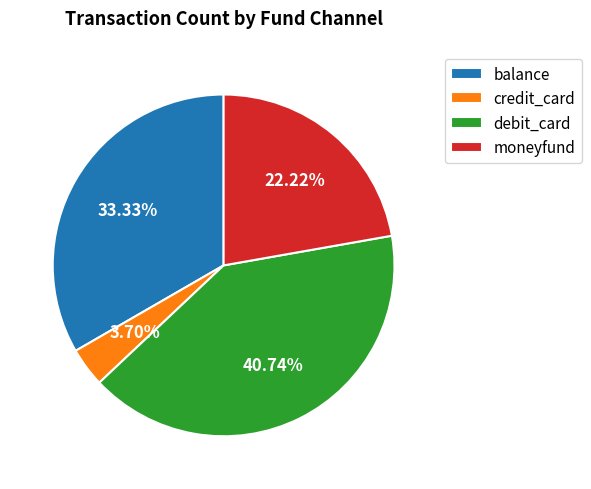

Which category has the biggest portion of the pie?

debit_card